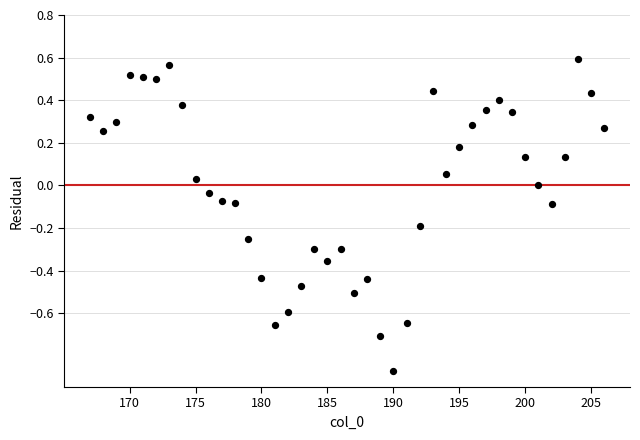

What is the range of Y values (max minus min)?

1.5